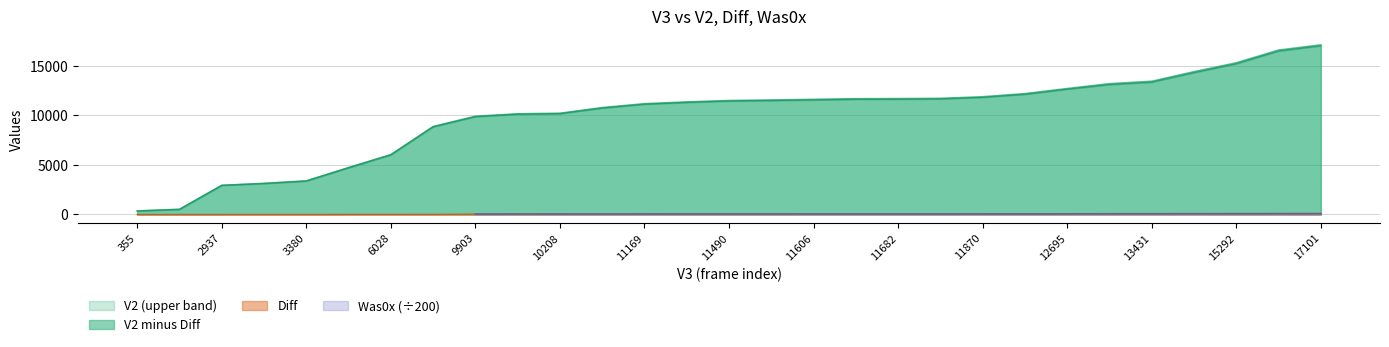

Which series has the widest spread of values?

V2